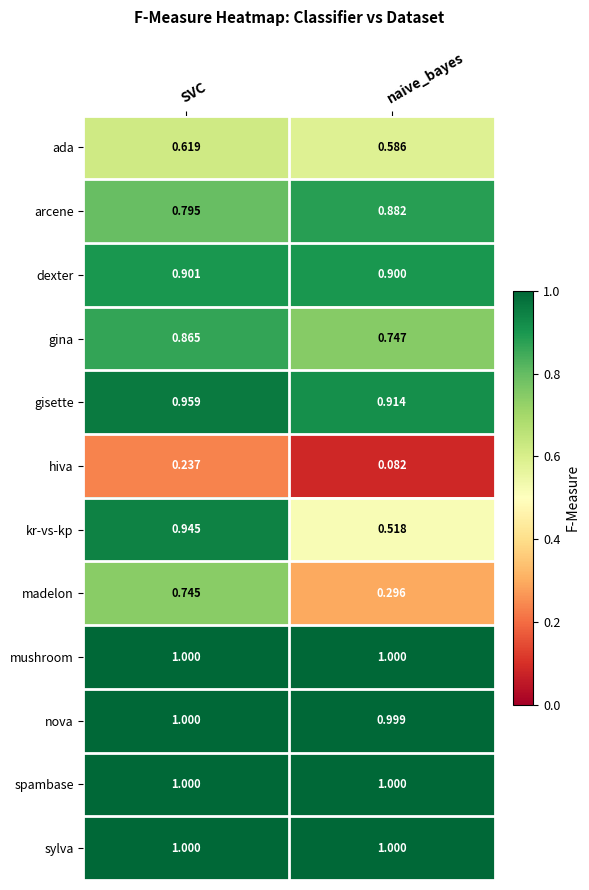

Which series has the largest range (max minus min)?

madelon